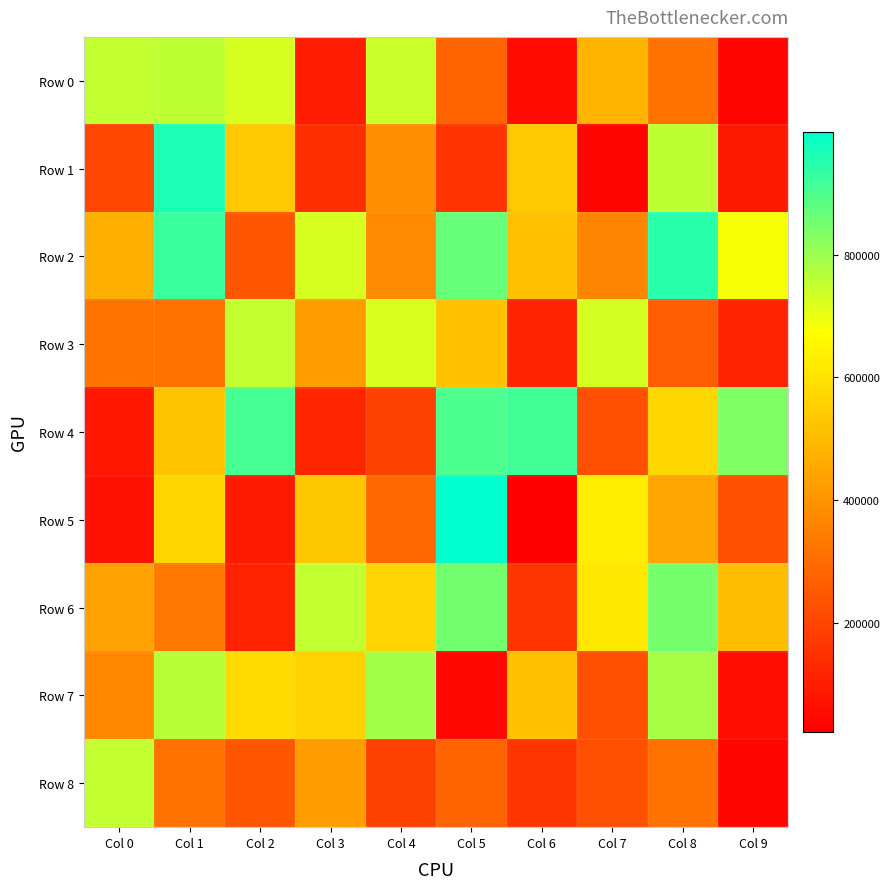

Reading left to right, list all the values displayed in this chart.

Row 0: Col 0=750662	Col 1=756557	Col 2=725395	Col 3=96772	Col 4=741229	Col 5=278524	Col 6=50031	Col 7=485503	Col 8=314342	Col 9=38100
Row 1: Col 0=202491	Col 1=961093	Col 2=534388	Col 3=140037	Col 4=390402	Col 5=156339	Col 6=535365	Col 7=36983	Col 8=755677	Col 9=85572
Row 2: Col 0=472624	Col 1=924817	Col 2=244675	Col 3=725677	Col 4=373975	Col 5=867157	Col 6=517627	Col 7=366631	Col 8=946743	Col 9=683377
Row 3: Col 0=319001	Col 1=313601	Col 2=748620	Col 3=425048	Col 4=721465	Col 5=519961	Col 6=114375	Col 7=727367	Col 8=262685	Col 9=113409
Row 4: Col 0=83635	Col 1=522533	Col 2=909137	Col 3=121825	Col 4=189113	Col 5=901566	Col 6=915153	Col 7=226534	Col 8=572180	Col 9=833908
Row 5: Col 0=68469	Col 1=570593	Col 2=92745	Col 3=530981	Col 4=289527	Col 5=999347	Col 6=22361	Col 7=626583	Col 8=444852	Col 9=230317
Row 6: Col 0=434908	Col 1=332514	Col 2=114962	Col 3=750445	Col 4=565021	Col 5=854269	Col 6=161423	Col 7=616848	Col 8=848561	Col 9=504732
Row 7: Col 0=372597	Col 1=764574	Col 2=582218	Col 3=563791	Col 4=788968	Col 5=40300	Col 6=518222	Col 7=227963	Col 8=784924	Col 9=60421
Row 8: Col 0=750662	Col 1=313601	Col 2=244675	Col 3=425048	Col 4=189113	Col 5=278524	Col 6=161423	Col 7=227963	Col 8=314342	Col 9=38100